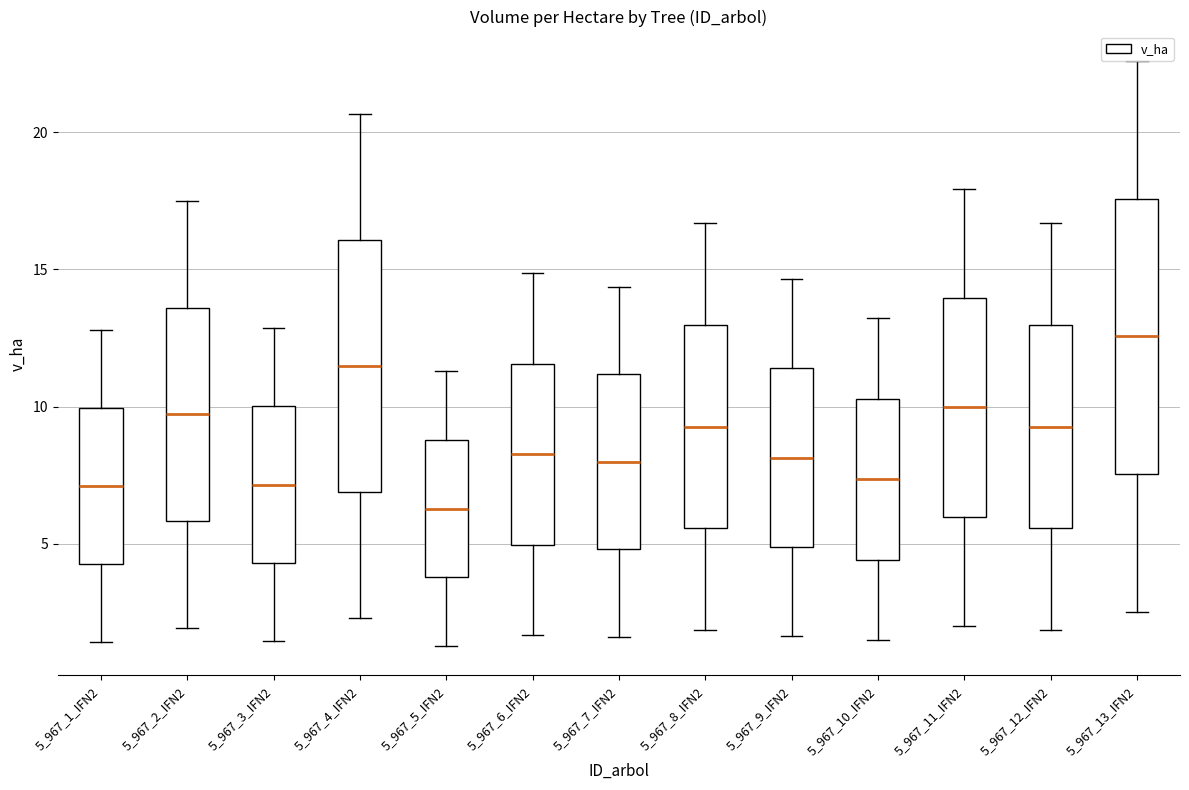

Reading left to right, read every box against the y-axis: the position of its median line, the range the box covers, and the ends of its whiskers. The values are not printed on the chart, so give them approximately, as read against the axis.

5_967_1_IFN2: median 7.0, box 4.5 to 10.0, whiskers 1.5 to 13.0
5_967_2_IFN2: median 9.5, box 6.0 to 13.5, whiskers 2.0 to 17.5
5_967_3_IFN2: median 7.0, box 4.5 to 10.0, whiskers 1.5 to 13.0
5_967_4_IFN2: median 11.5, box 7.0 to 16.0, whiskers 2.5 to 20.5
5_967_5_IFN2: median 6.5, box 4.0 to 9.0, whiskers 1.5 to 11.5
5_967_6_IFN2: median 8.5, box 5.0 to 11.5, whiskers 1.5 to 15.0
5_967_7_IFN2: median 8.0, box 5.0 to 11.0, whiskers 1.5 to 14.5
5_967_8_IFN2: median 9.5, box 5.5 to 13.0, whiskers 2.0 to 16.5
5_967_9_IFN2: median 8.0, box 5.0 to 11.5, whiskers 1.5 to 14.5
5_967_10_IFN2: median 7.5, box 4.5 to 10.5, whiskers 1.5 to 13.0
5_967_11_IFN2: median 10.0, box 6.0 to 14.0, whiskers 2.0 to 18.0
5_967_12_IFN2: median 9.5, box 5.5 to 13.0, whiskers 2.0 to 16.5
5_967_13_IFN2: median 12.5, box 7.5 to 17.5, whiskers 2.5 to 22.5